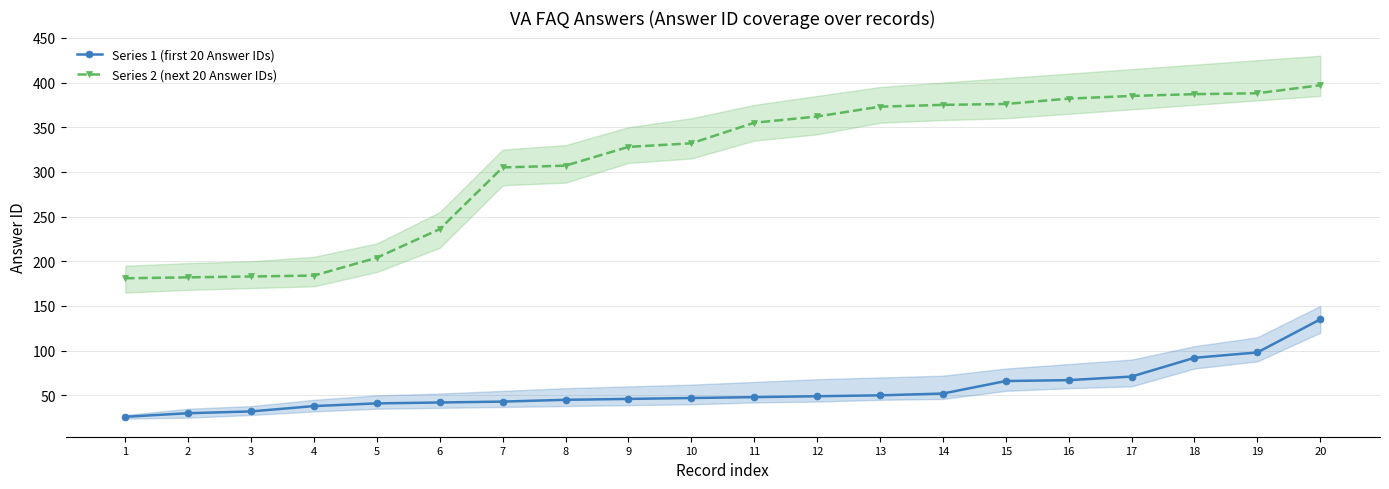

What is the total value across all series at 11?

403